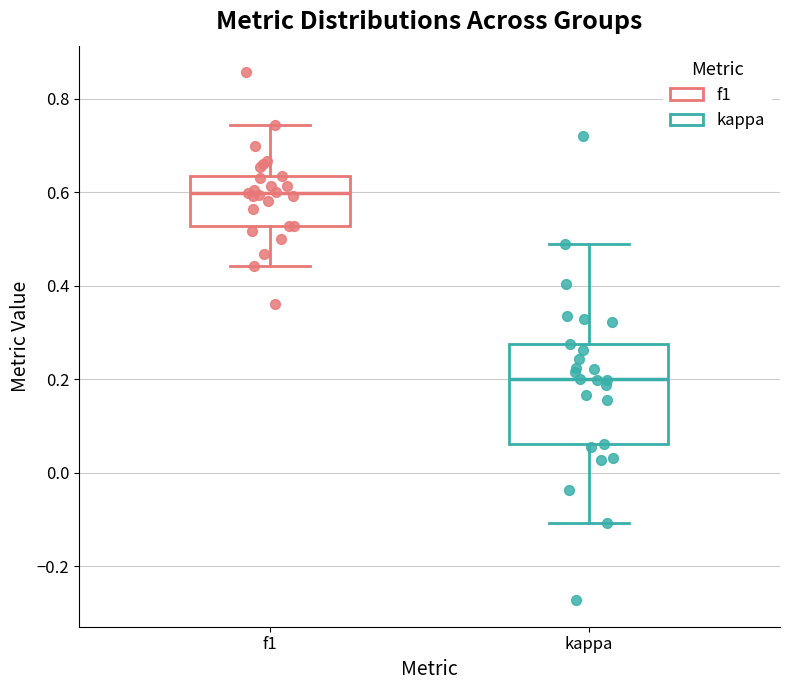

Which box is the tallest, from its lower edge to its upper edge?

kappa